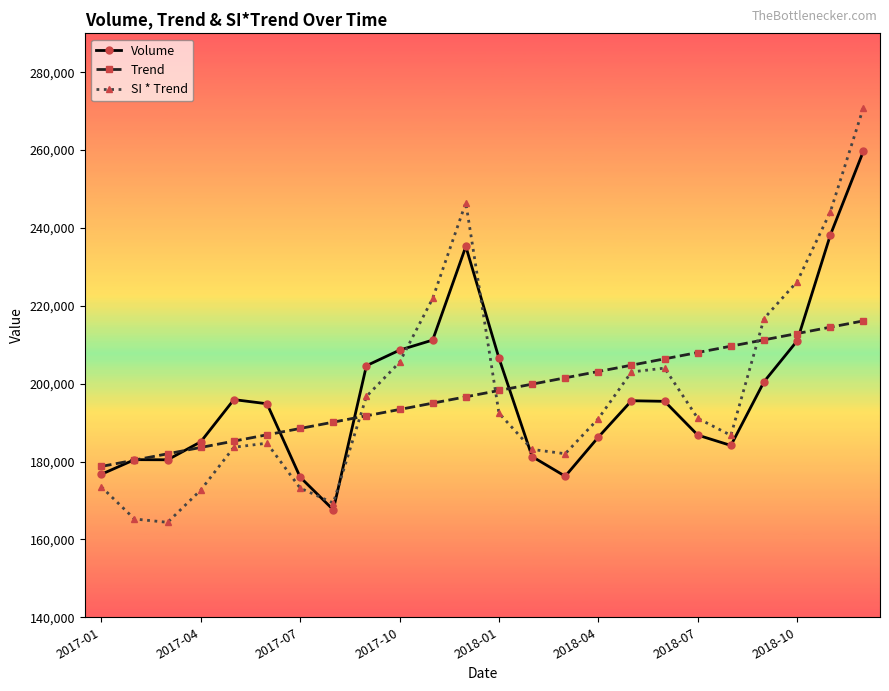

List the series in order of their peak value, highest first.

SI * Trend, Volume, Trend